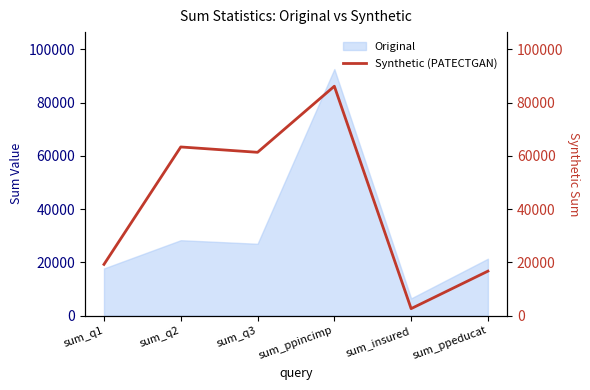

Is it true that the value at sum_q2 is 37803?

False